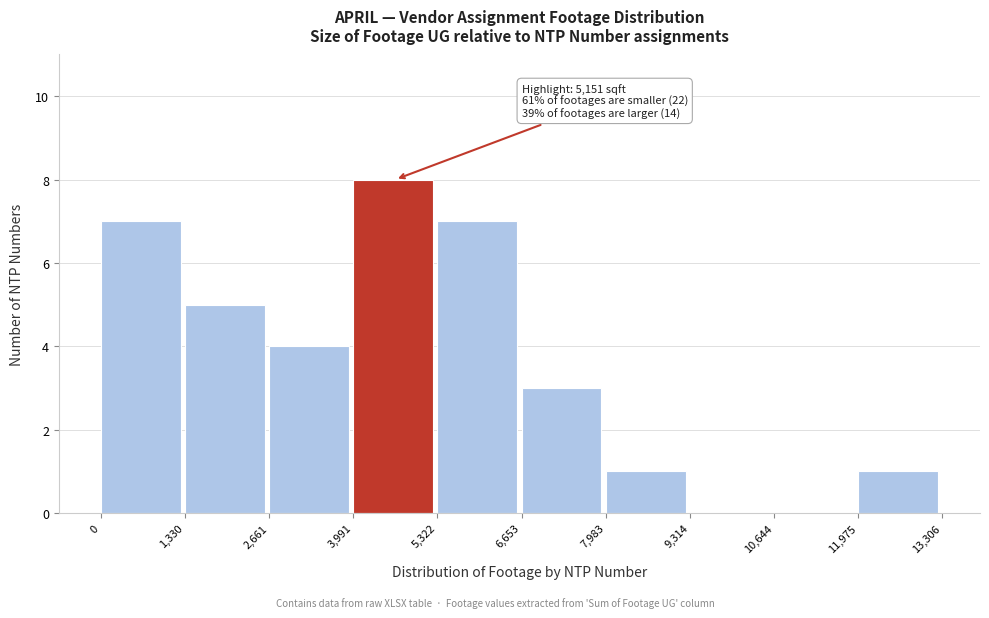

Which range on the x-axis has the tallest bar?

3,991 to 5,322